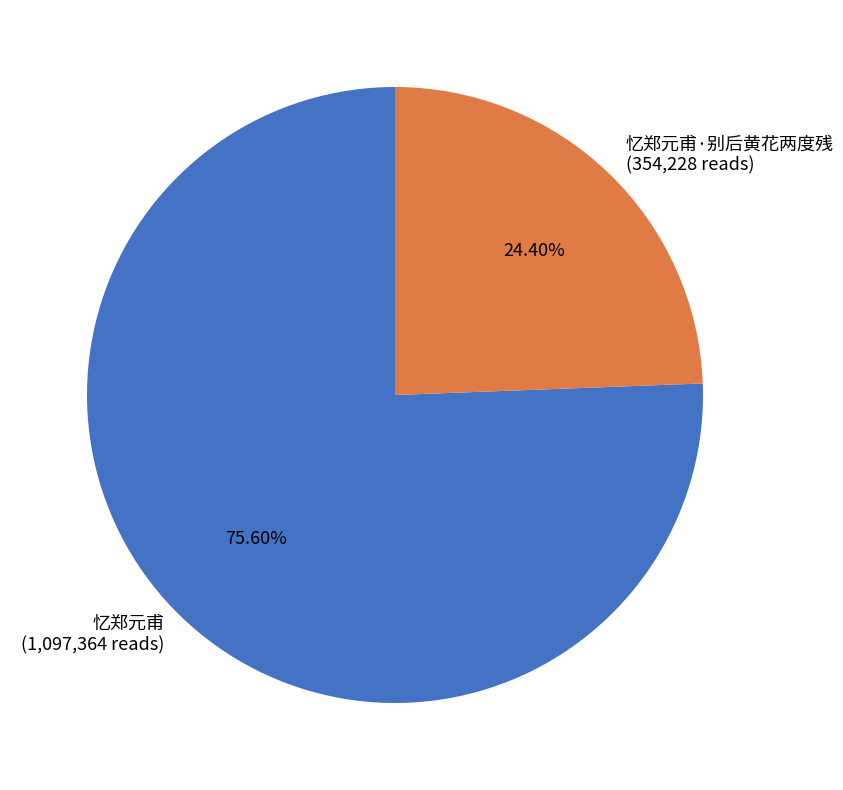

Which slice is the smallest?

忆郑元甫·别后黄花两度残